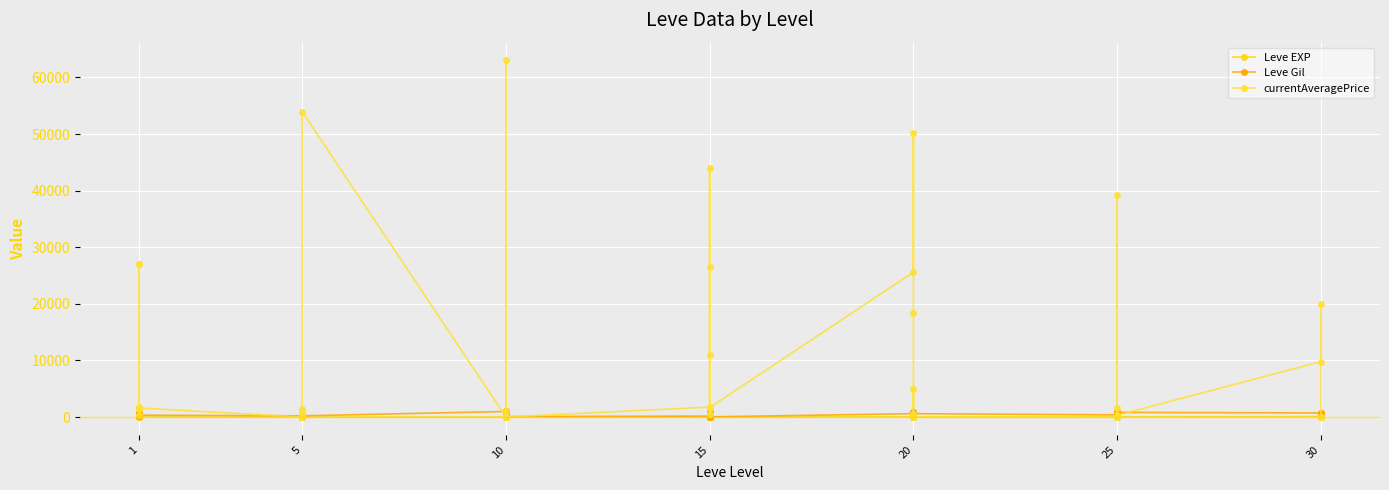

At which label does Leve EXP reach its minimum?

1